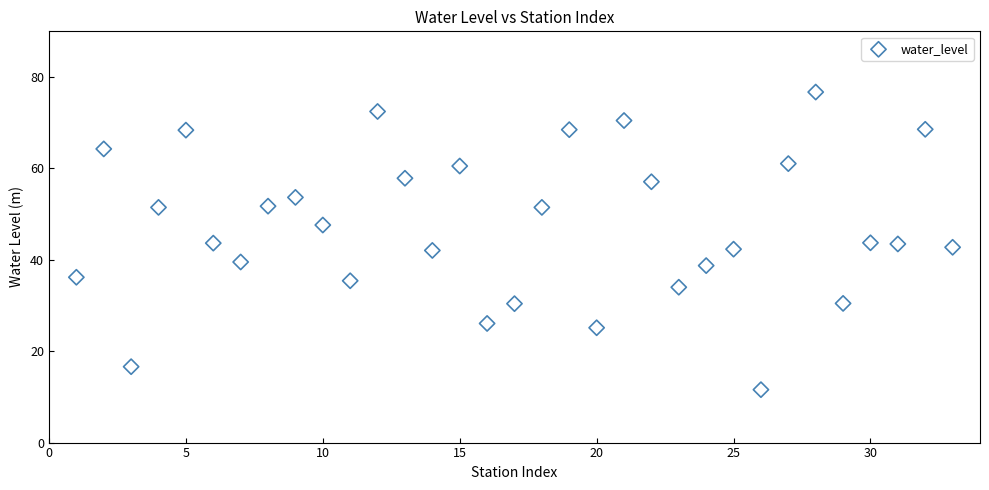

What is the range of X values (max minus min)?

32.0